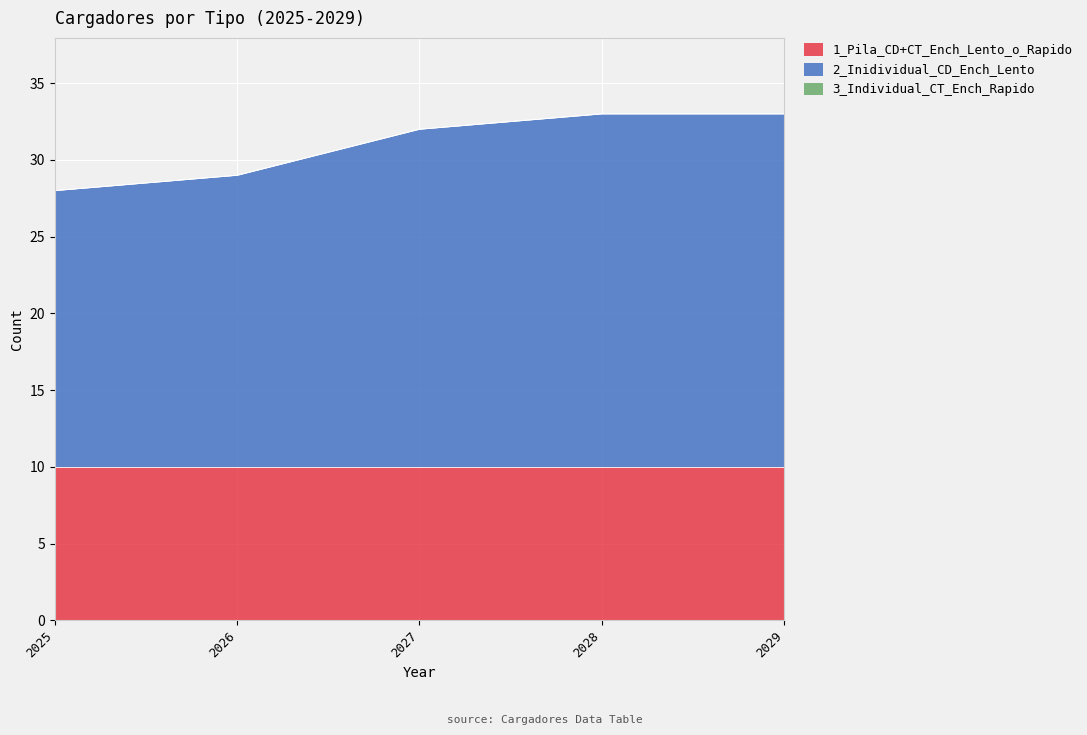

Is it true that 2_Inidividual_CD_Ench_Lento equals 19 at 2026?

True